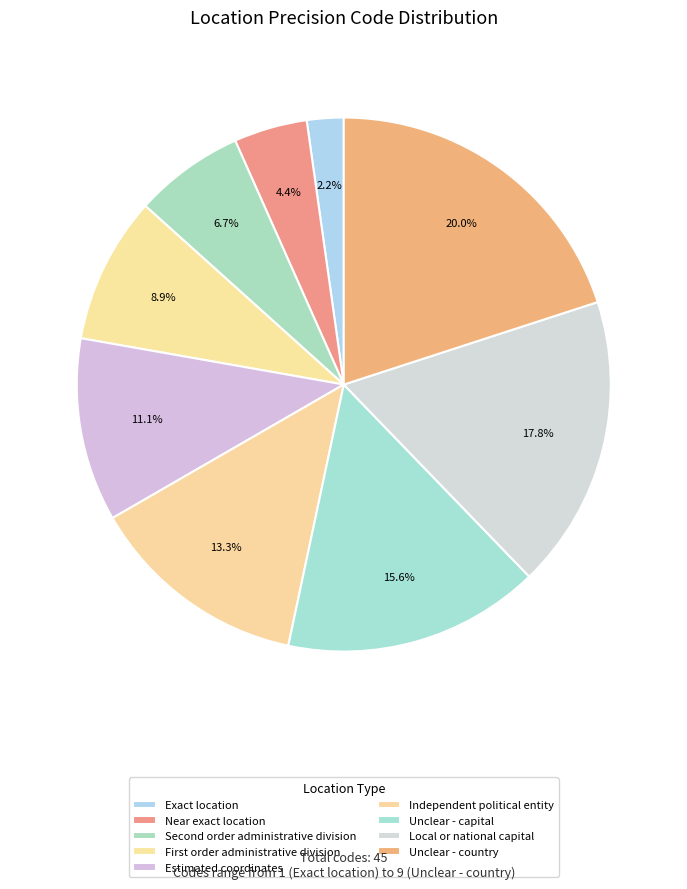

What is the change in value from Estimated coordinates to Unclear - country?

+4